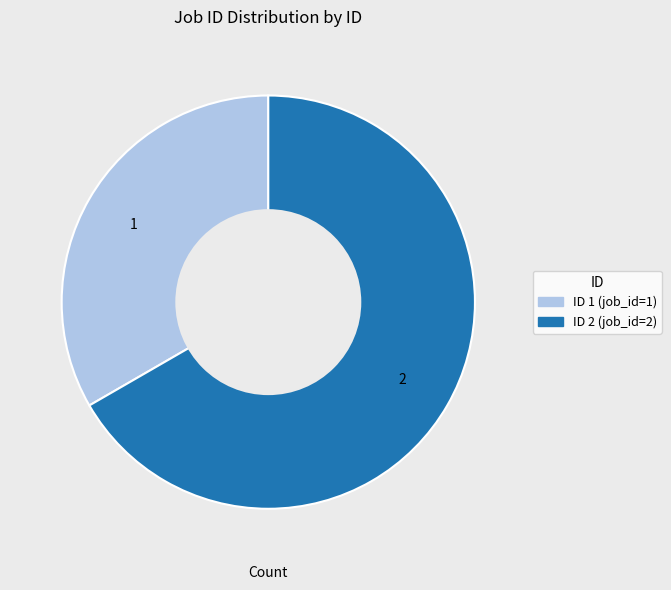

Is there any slice that represents more than half of the pie?

Yes